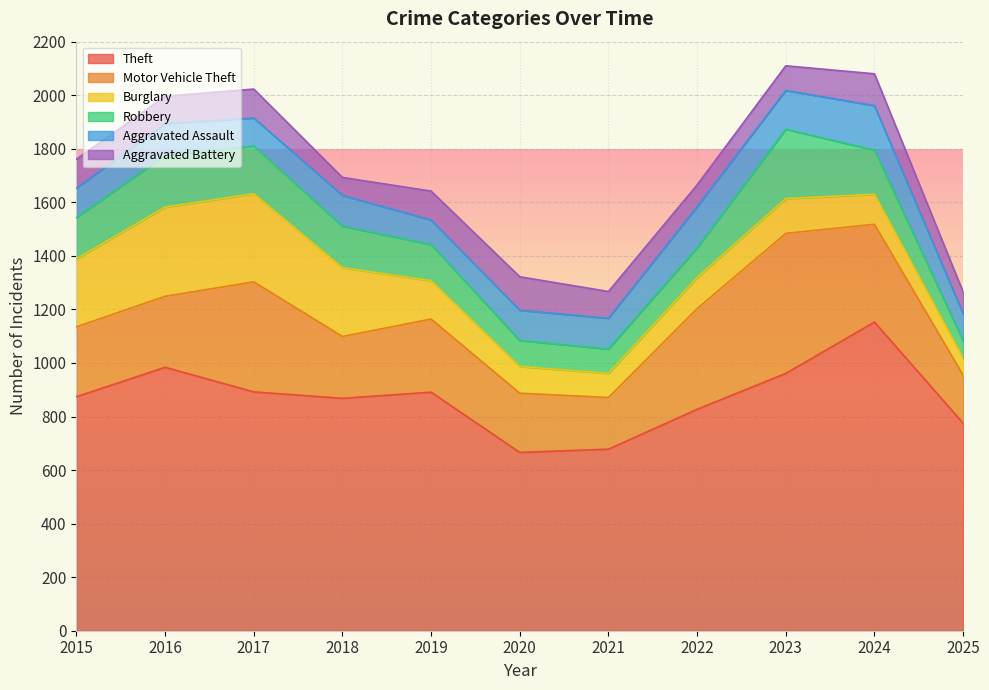

Where is Aggravated Battery nearest to the value 96?

2021